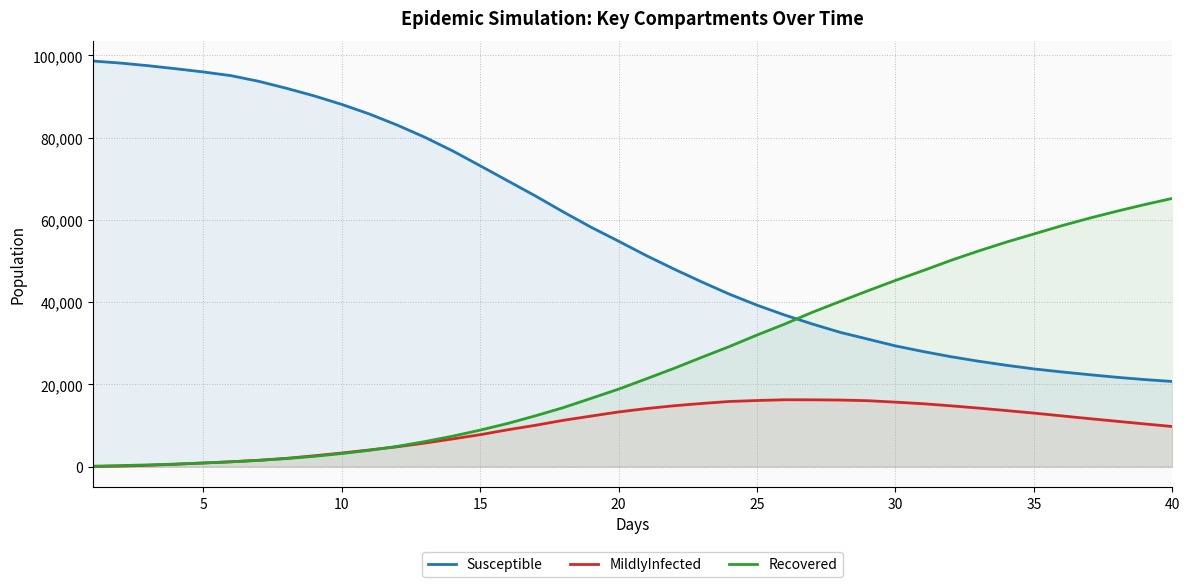

Which series has the largest range (max minus min)?

Susceptible